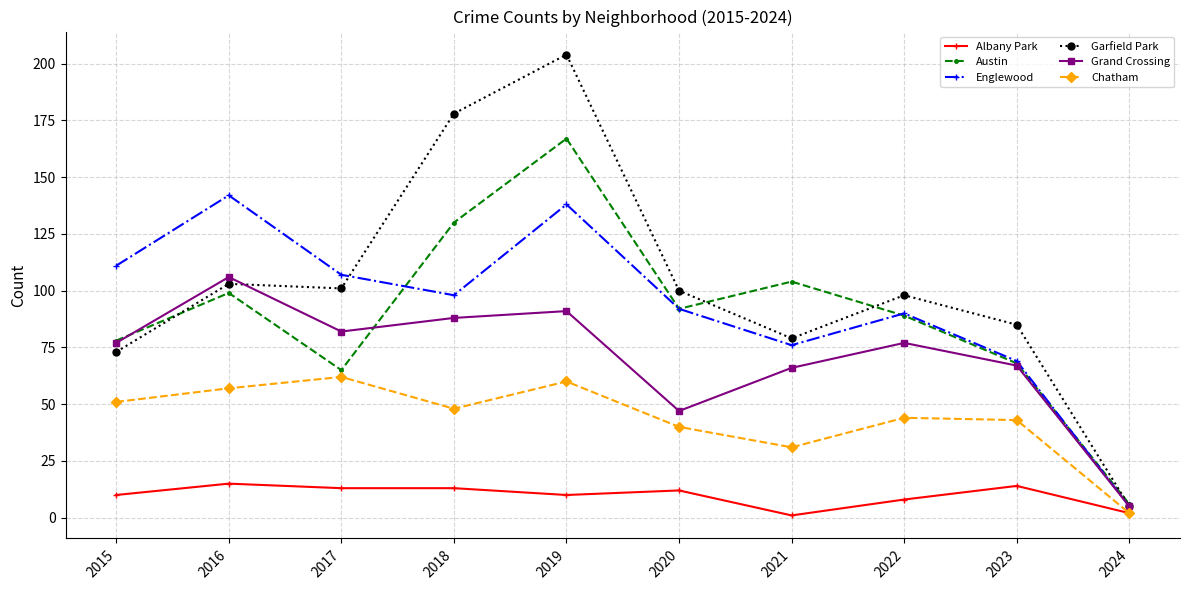

What is the difference between the maximum and second lowest values in the Albany Park series?

13